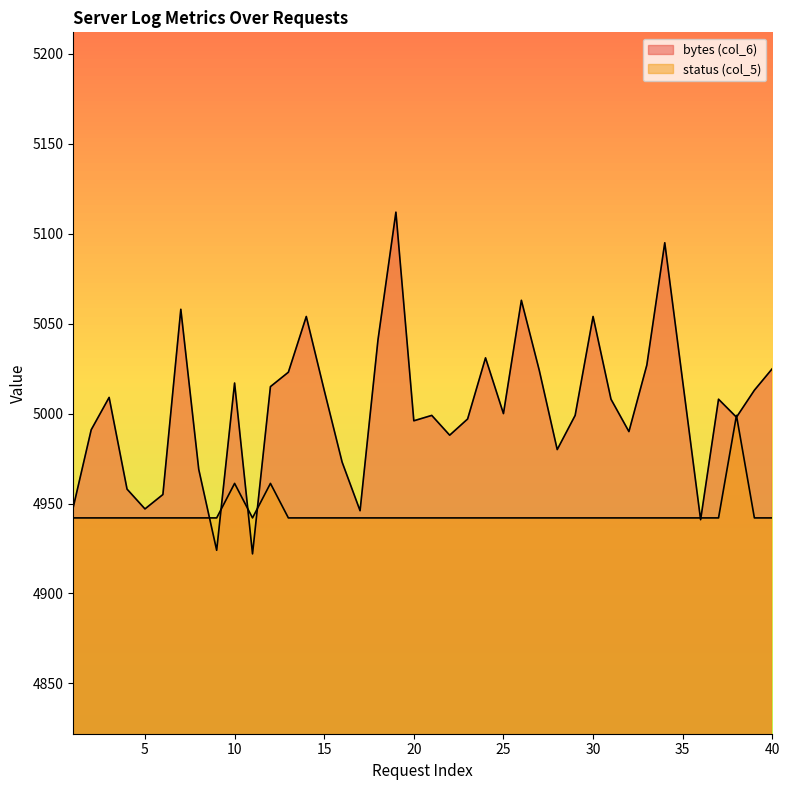

What is the difference between the highest and lowest values at 40?

83.0